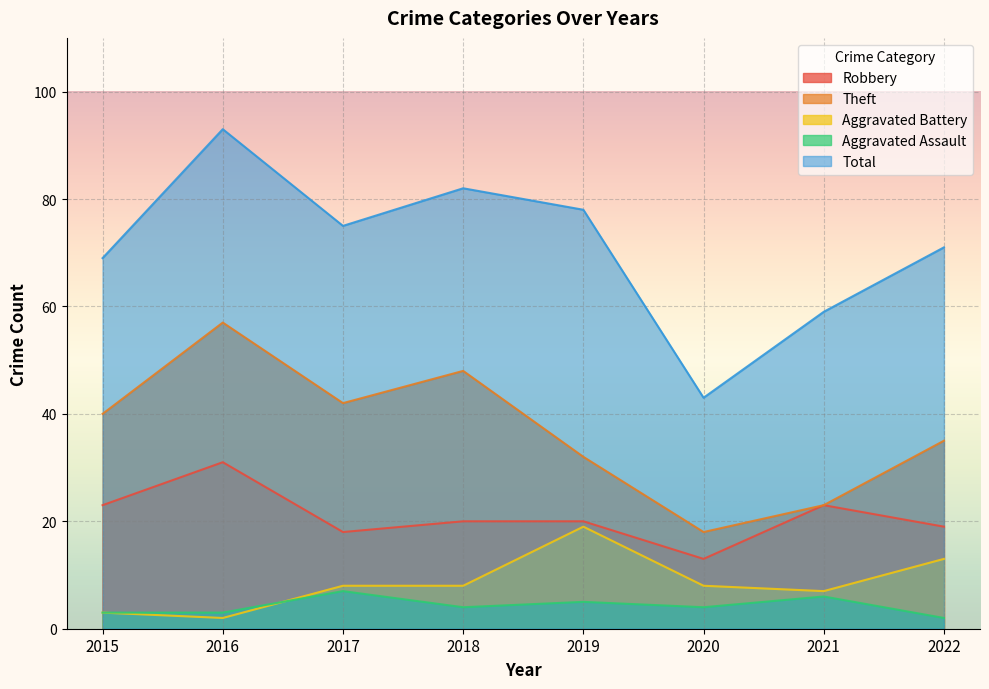

What is the smallest value displayed?

2